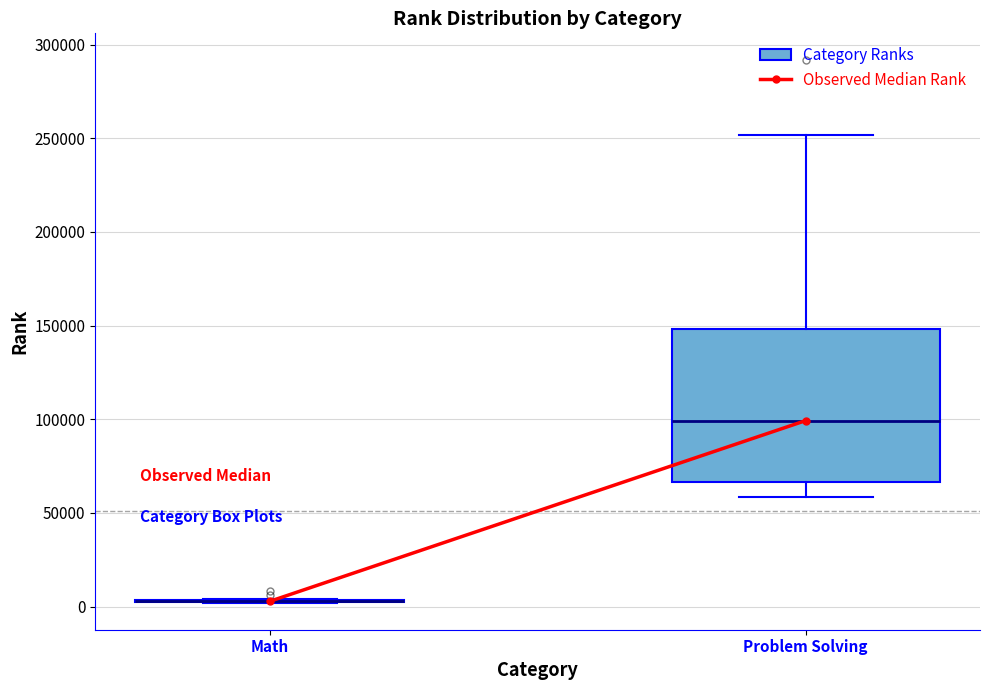

Comparing the boxes themselves (not the whiskers), which one is the tallest?

Problem Solving